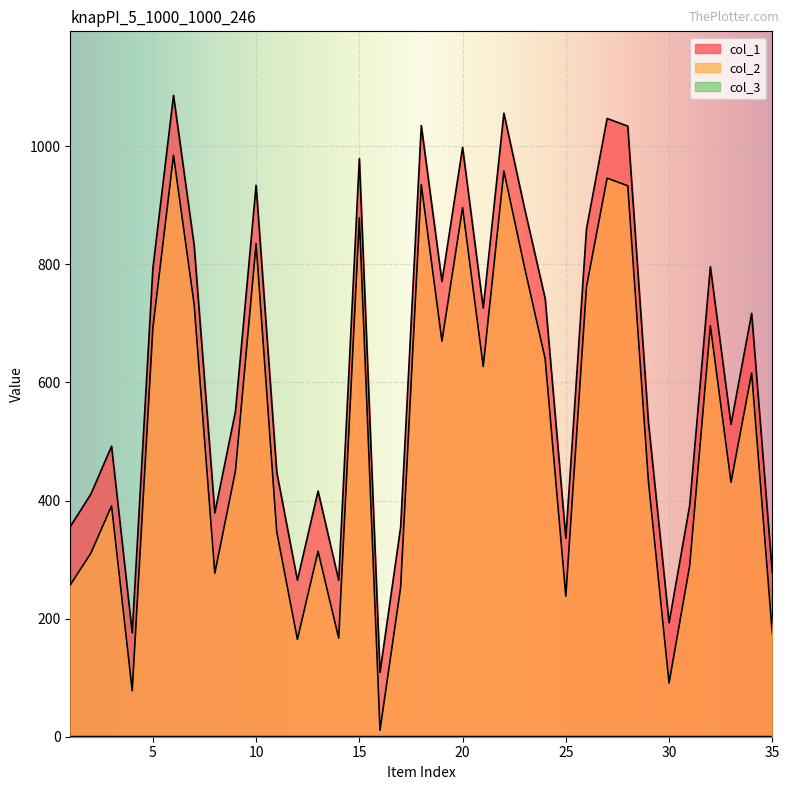

Which series has the largest total across all categories?

col_1